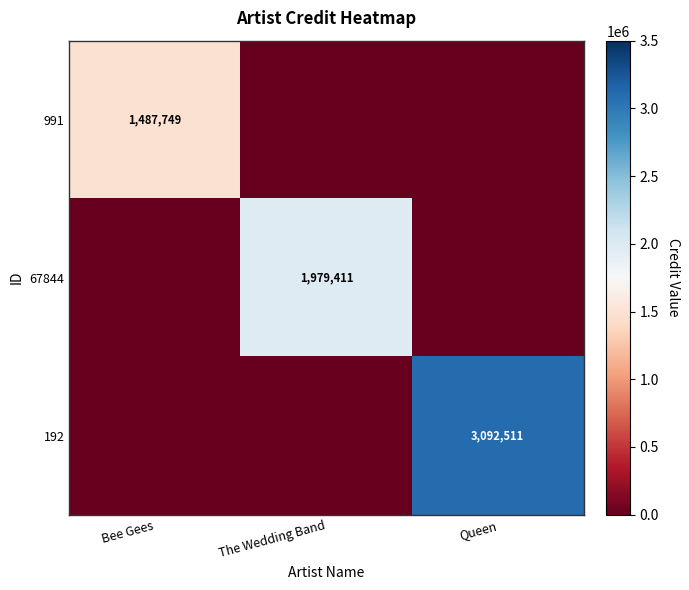

The value of 991 at Bee Gees is 1487749. True or false?

True